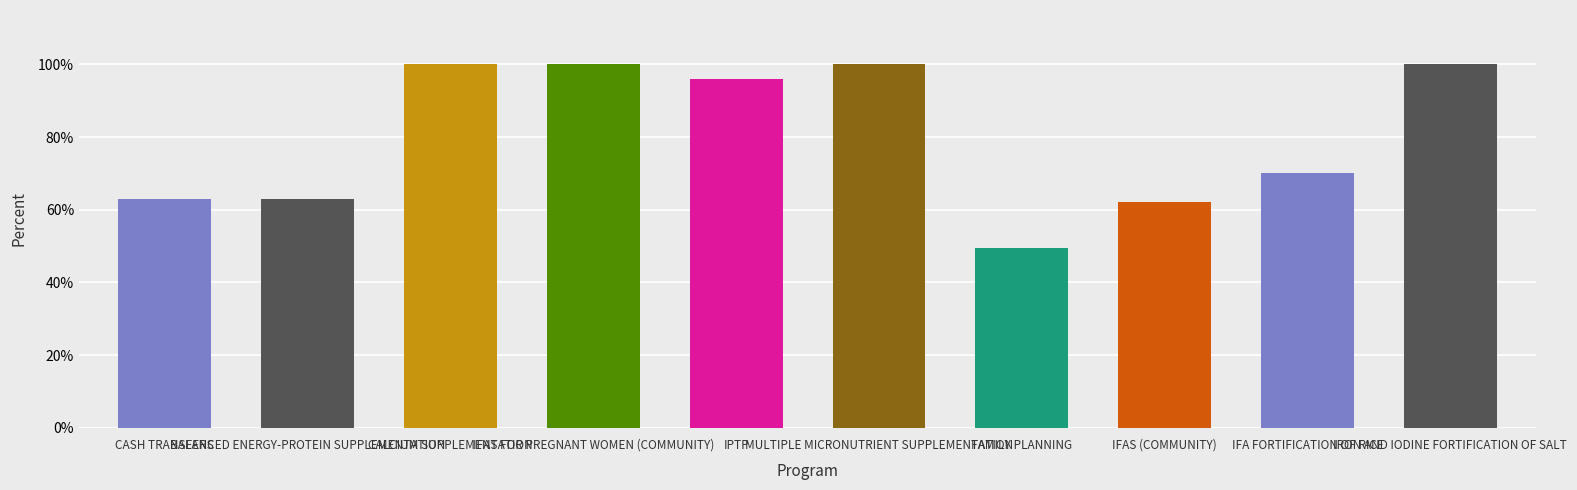

What is the difference between the values at FAMILY PLANNING and CASH TRANSFERS?

0.1